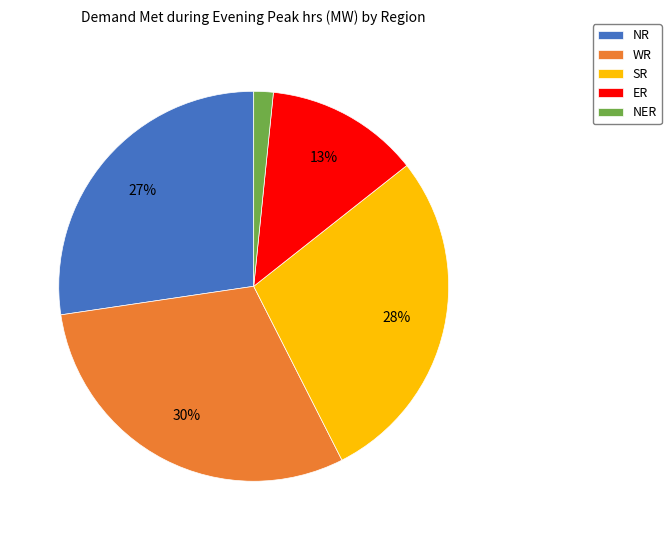

How many slices are in this pie chart?

5